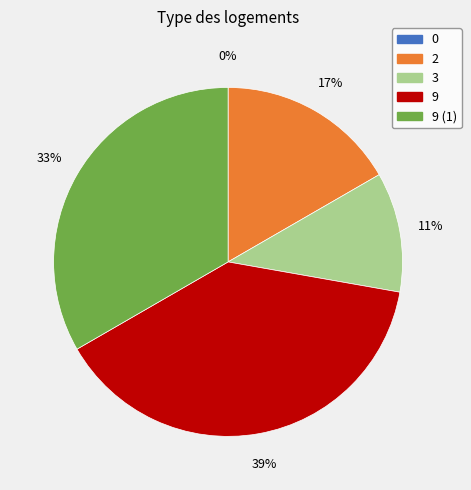

Which category has the biggest portion of the pie?

9